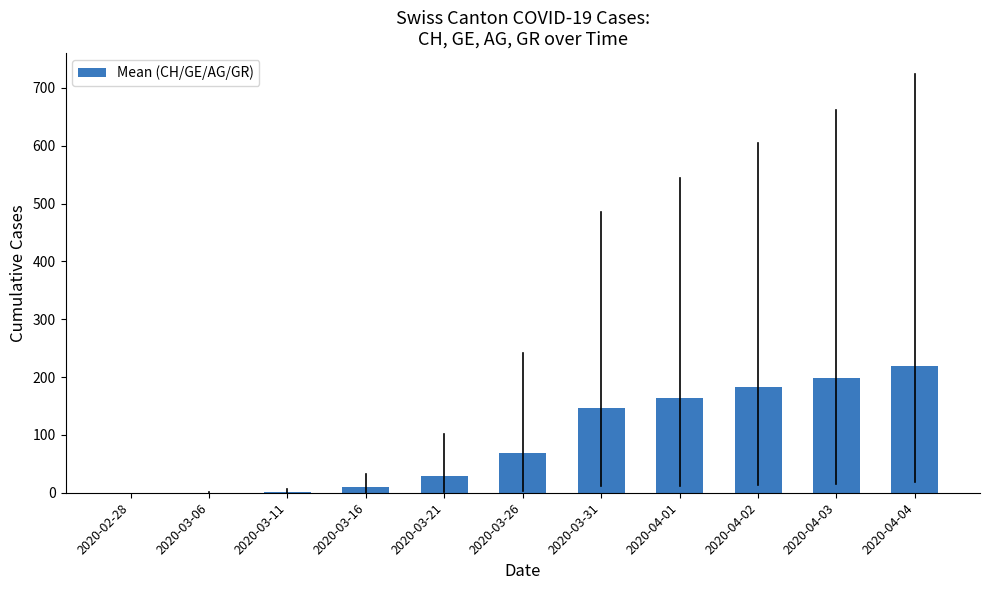

What is the maximum value shown in the chart?

218.5